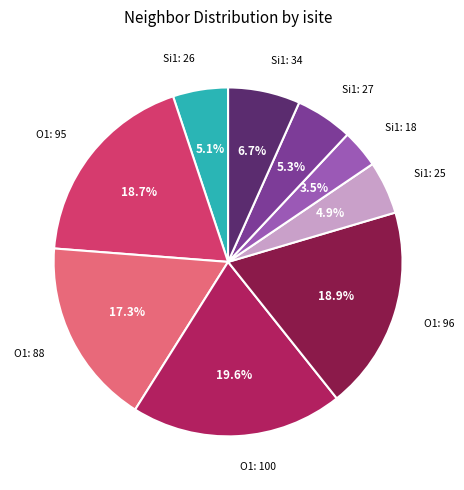

Is there a majority slice in this chart?

No